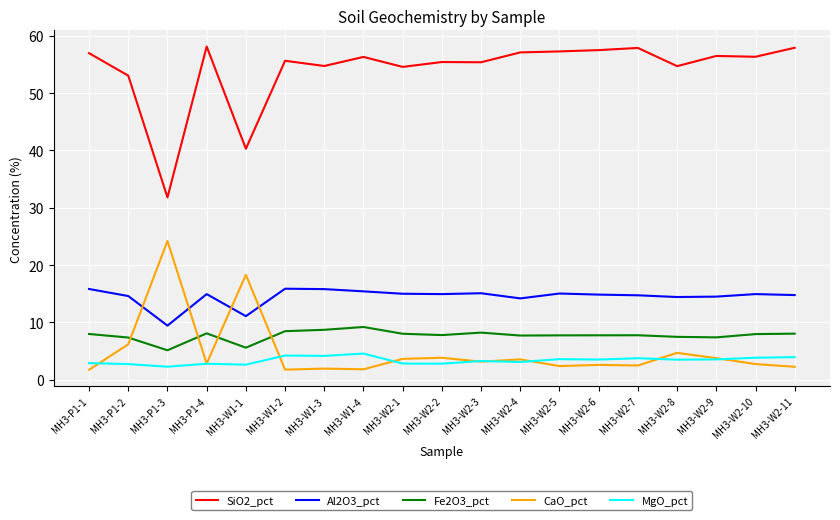

At MH3-W2-6, list the series in order from largest to smallest.

SiO2_pct, Al2O3_pct, Fe2O3_pct, MgO_pct, CaO_pct